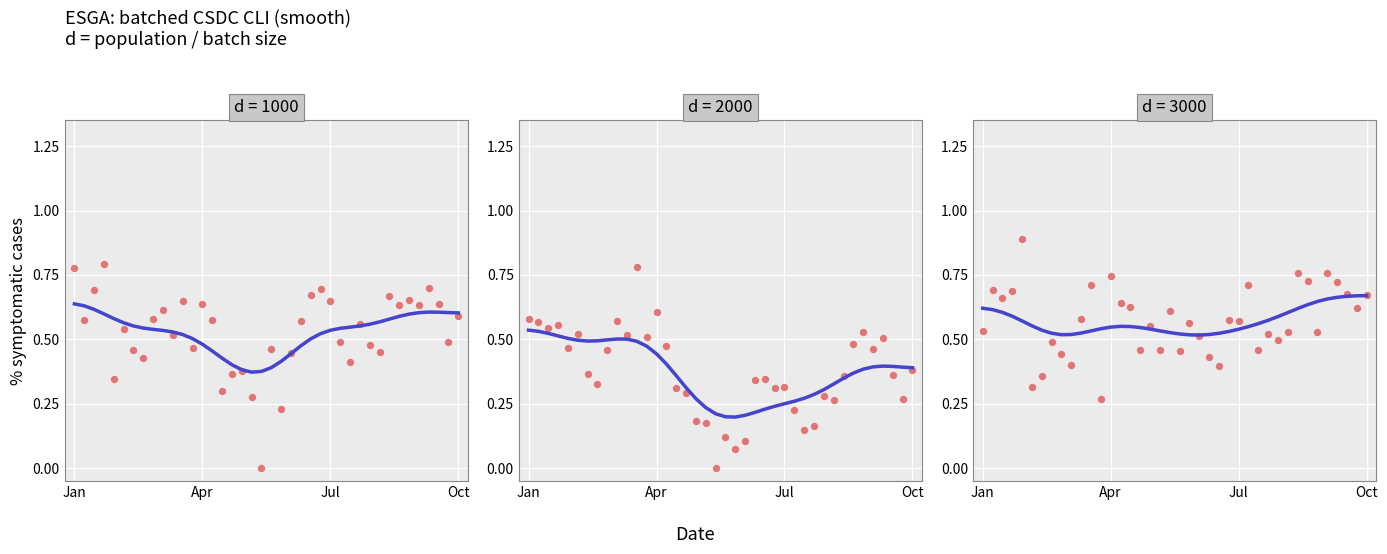

Which series has the largest total across all categories?

Row 3 smooth